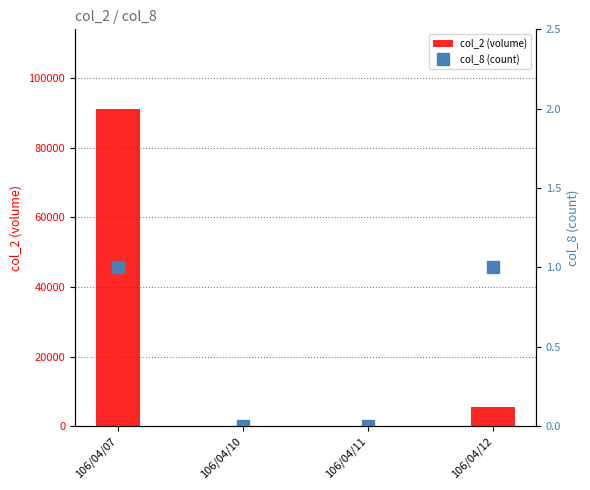

At how many categories does at least one series exceed 8863?

1